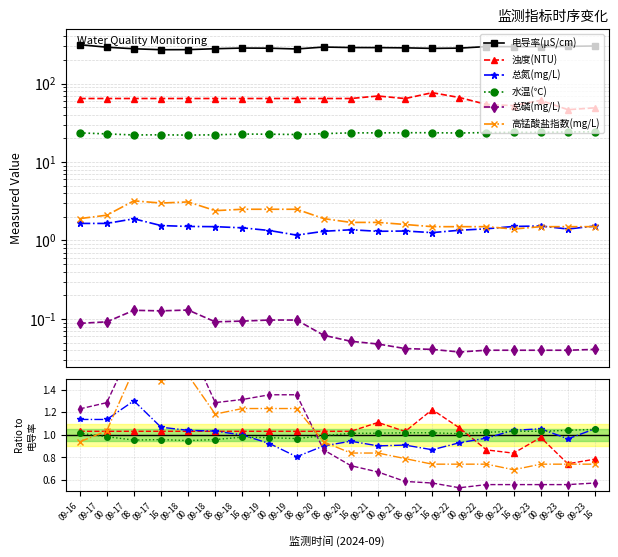

Is it true that 总氮(mg/L) equals 0.7 at 09-18
00?

False